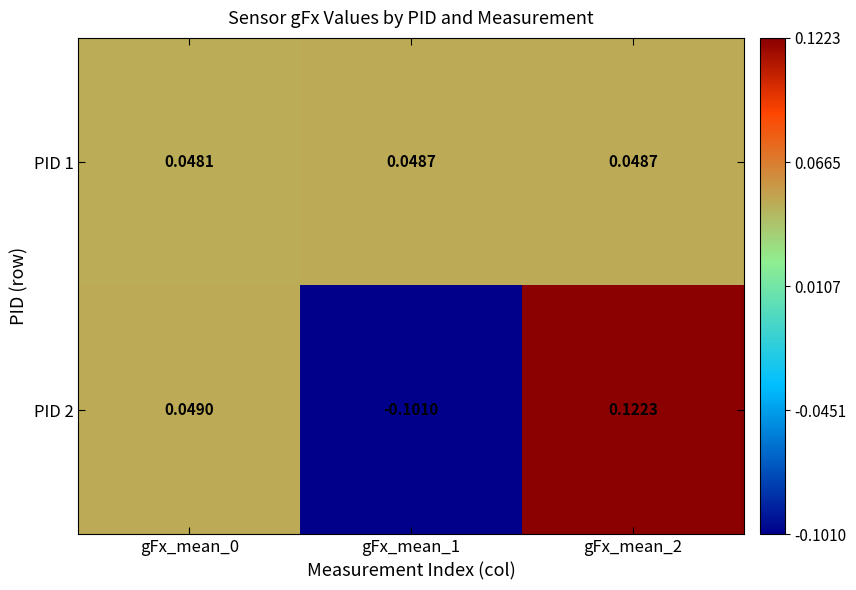

Is the value of PID 2 at gFx_mean_0 greater than the value of PID 1 at gFx_mean_1?

Yes